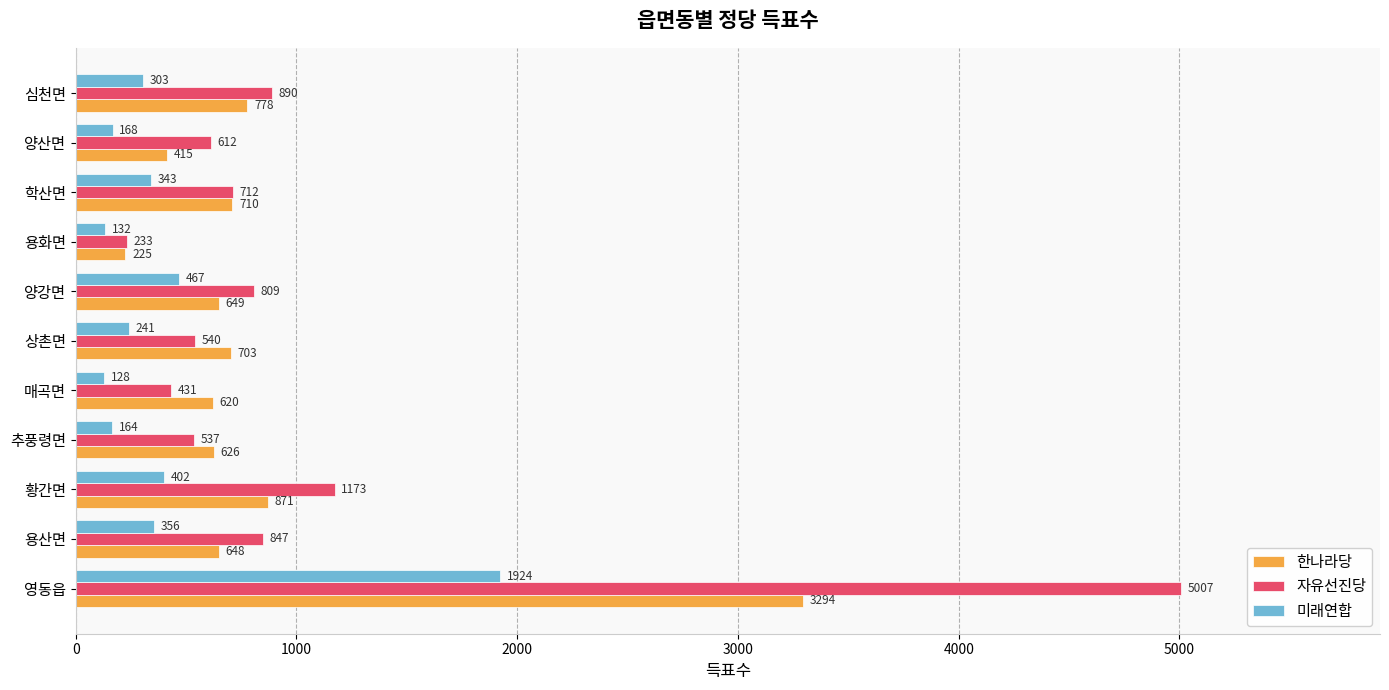

True or false: 한나라당 has a value of 180 at 상촌면.

False